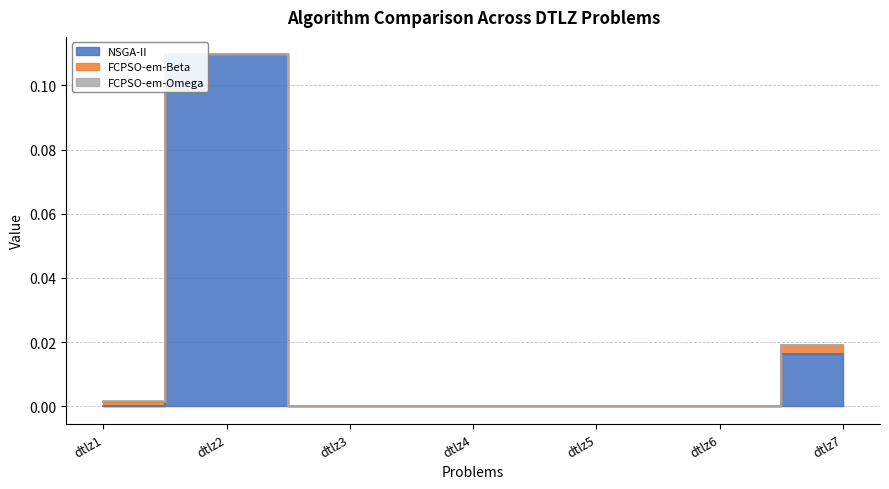

What are all the series names shown in the legend?

NSGA-II, FCPSO-em-Beta, FCPSO-em-Omega